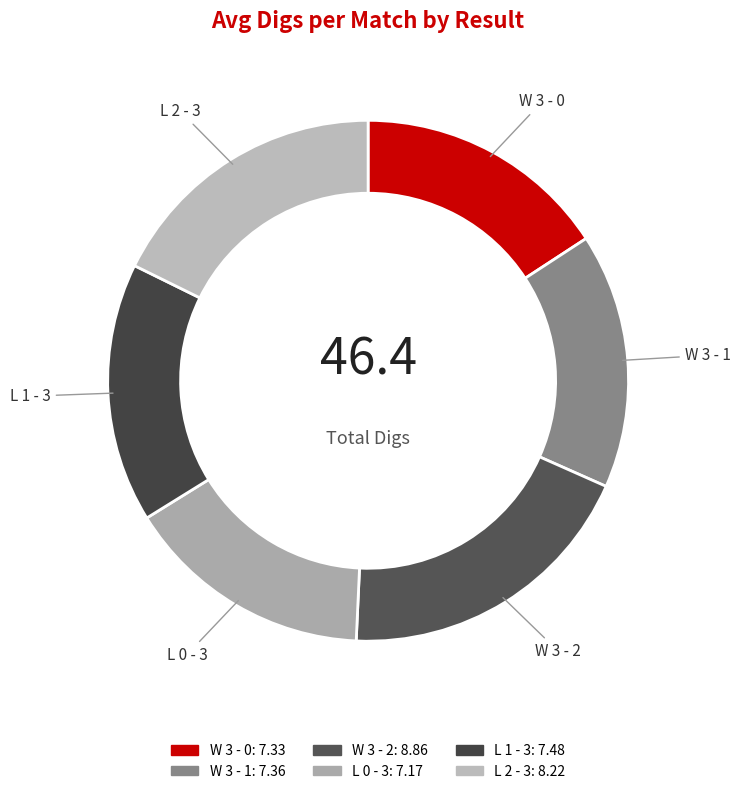

Is it true that L 0 - 3 is 26% of the pie?

False